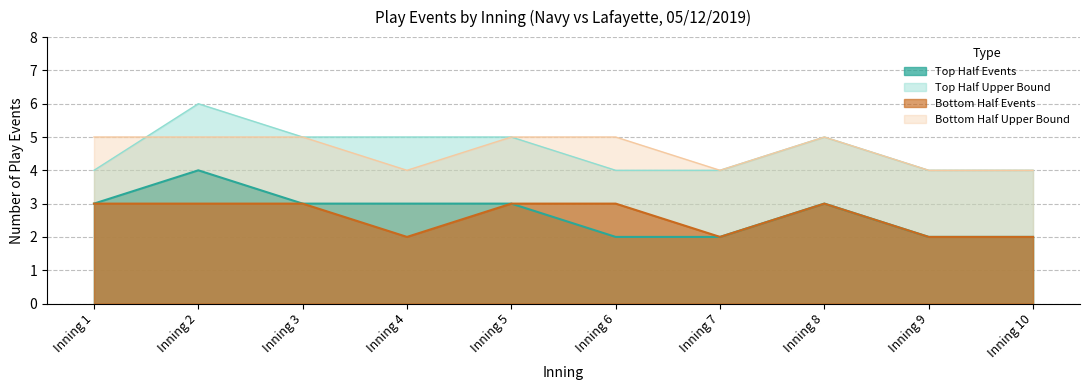

Which label corresponds to the largest value in the chart?

Inning 2